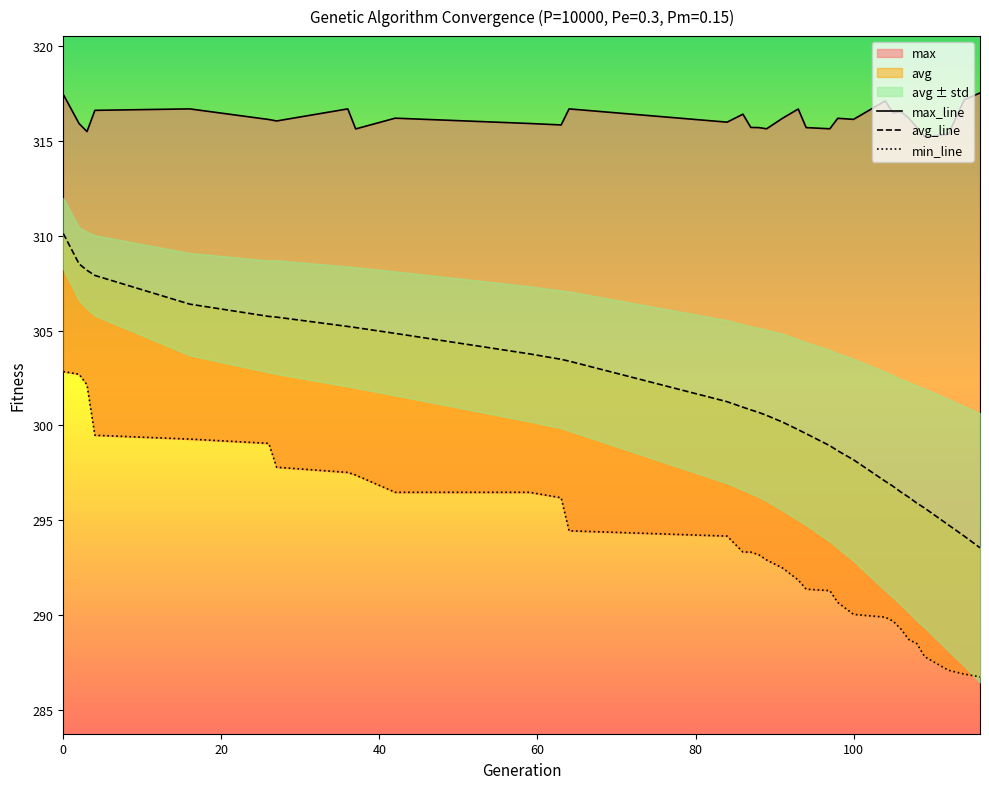

True or false: min_line and avg_line cross at least once.

False